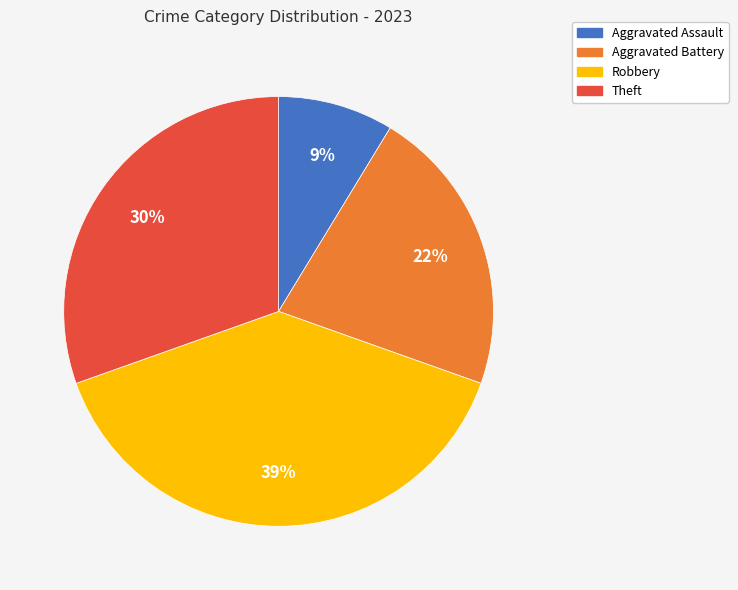

Between Aggravated Battery and Aggravated Assault, which is larger?

Aggravated Battery